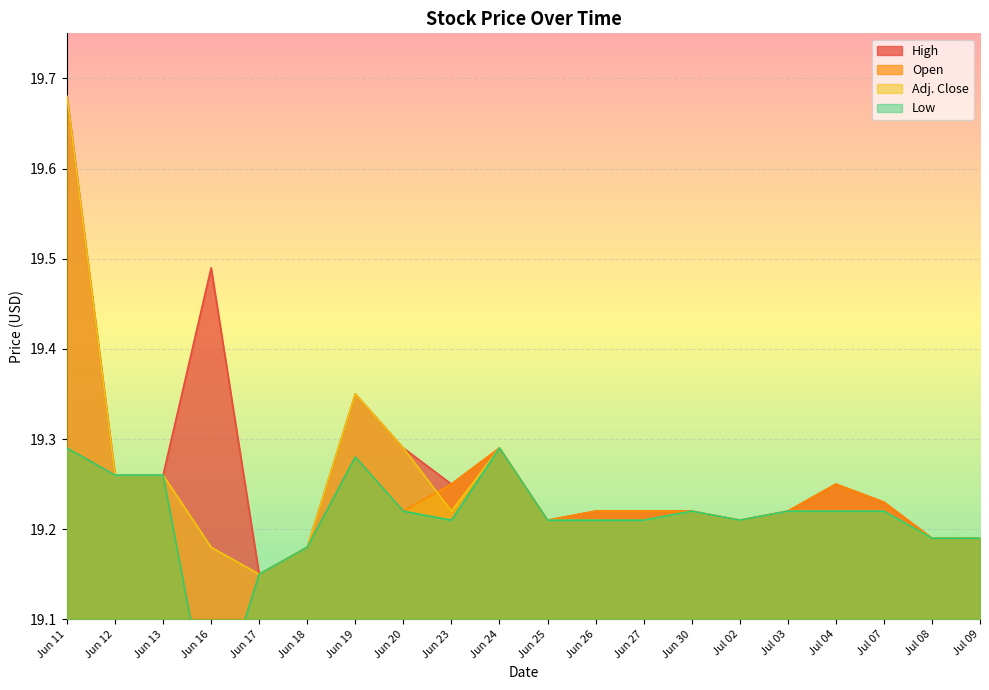

What is the sum of all Open values?

384.3